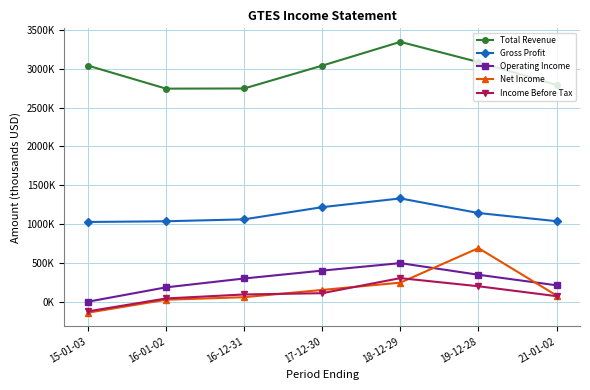

What are all the series names shown in the legend?

Total Revenue, Gross Profit, Operating Income, Net Income, Income Before Tax